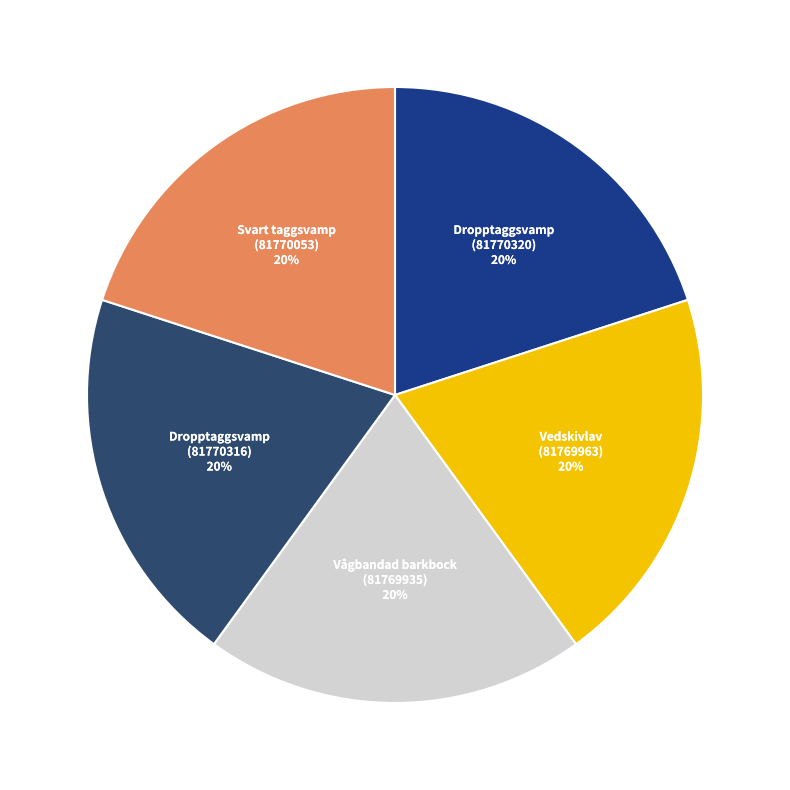

Is the sum of Dropptaggsvamp (81770320) and Dropptaggsvamp (81770316) greater than half?

No